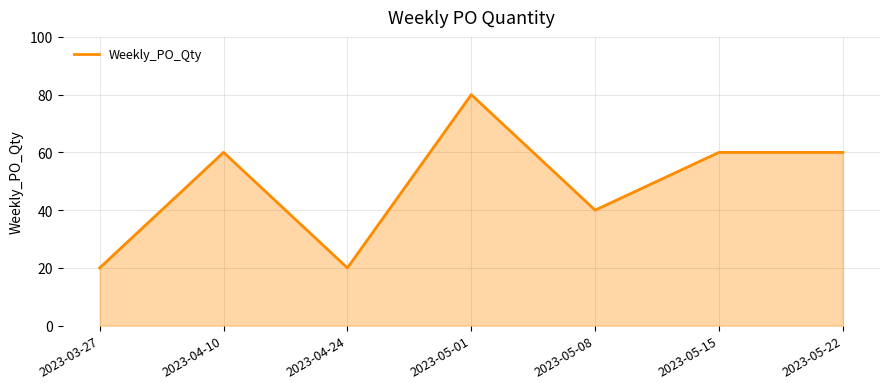

What is the greatest value displayed?

80